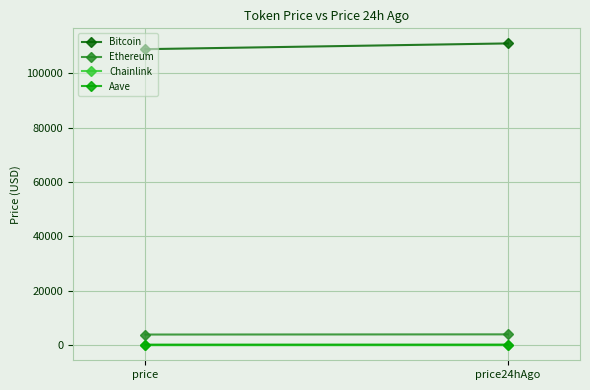

Which series has the widest spread of values?

Bitcoin